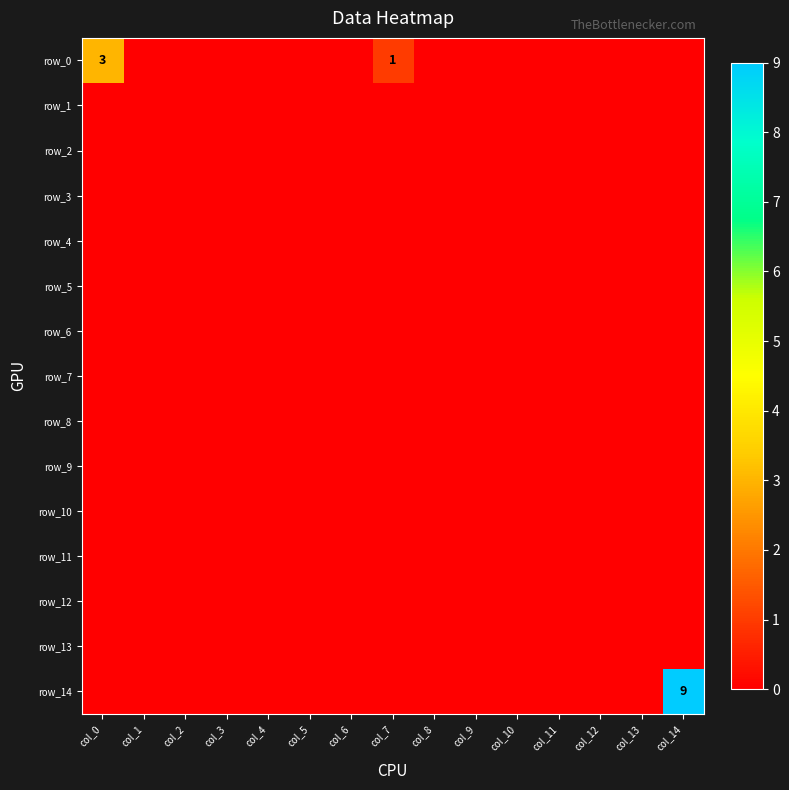

Rank the categories by row_10 value from highest to lowest.

col_0, col_1, col_2, col_3, col_4, col_5, col_6, col_7, col_8, col_9, col_10, col_11, col_12, col_13, col_14